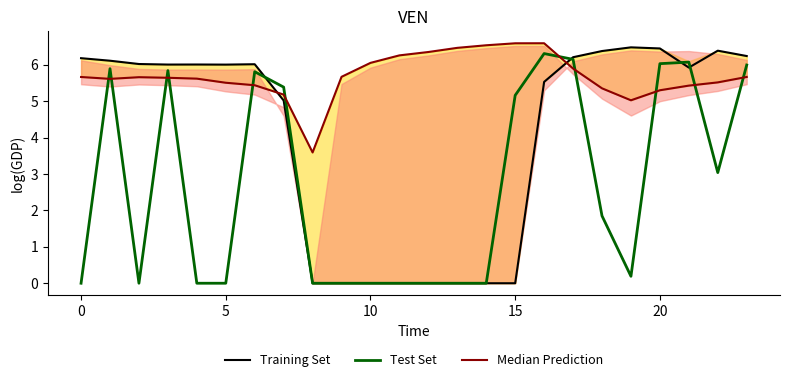

Is it true that Training Set equals 3.8 at 12?

False